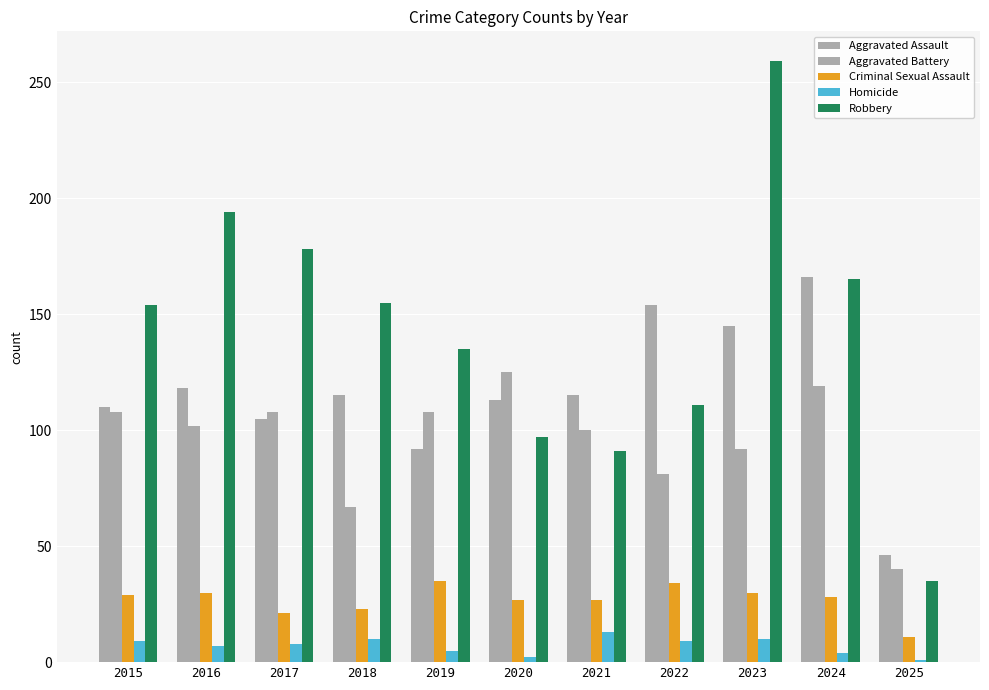

Is it true that Aggravated Assault equals 92 at 2019?

True